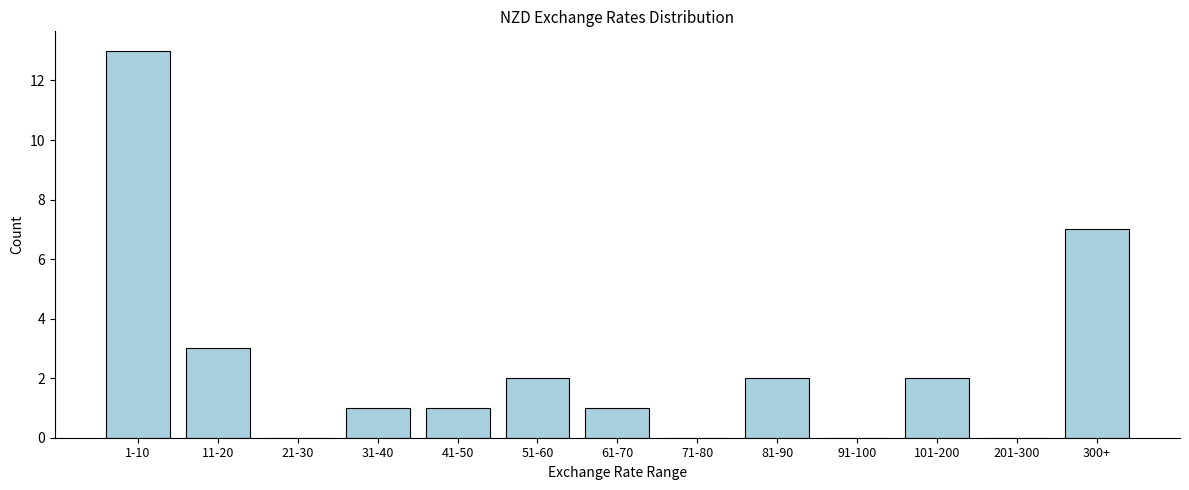

Reading right to left, extract all data points from this chart.

300+=7	201-300=0	101-200=2	91-100=0	81-90=2	71-80=0	61-70=1	51-60=2	41-50=1	31-40=1	21-30=0	11-20=3	1-10=13